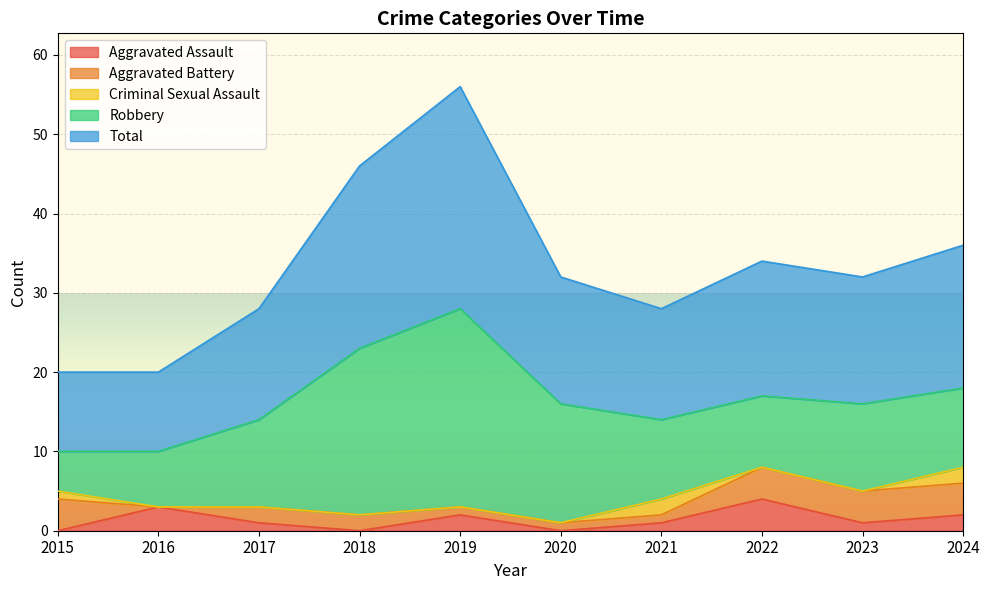

What is the total value across all series at 2024?

36